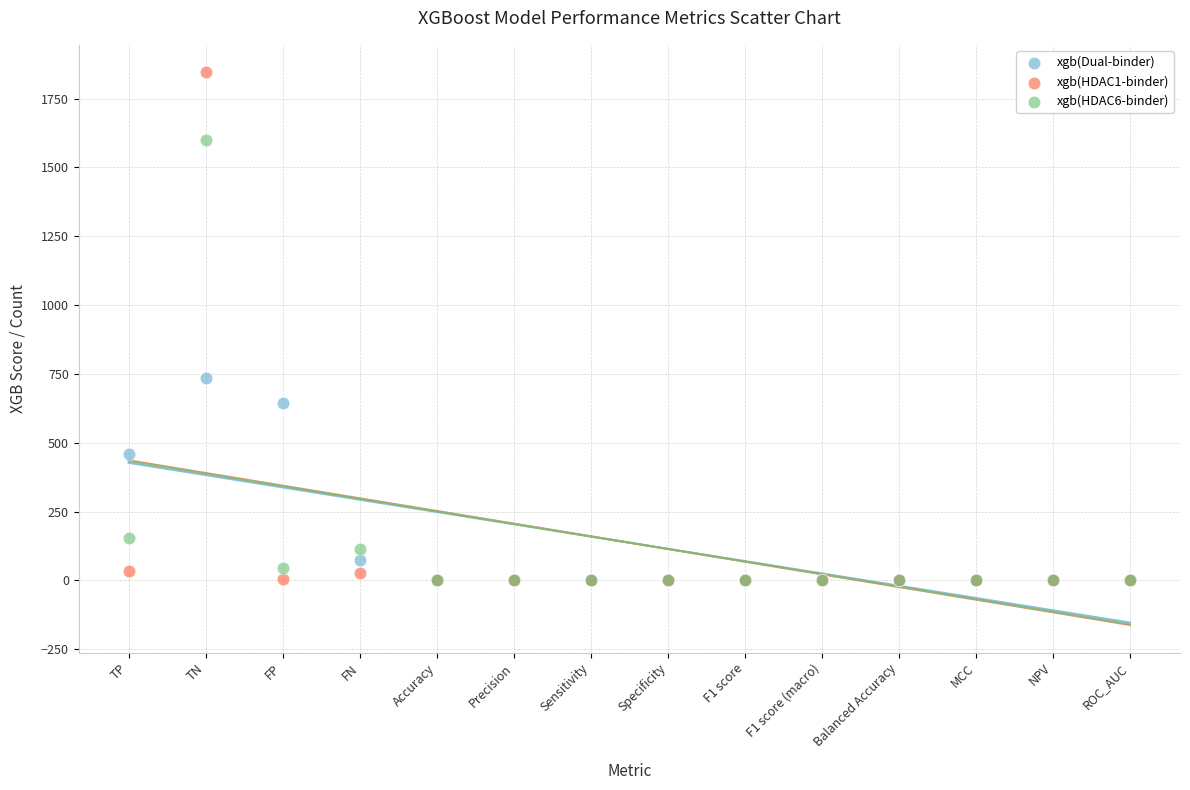

Which series contains the highest Y value?

xgb(HDAC1-binder)